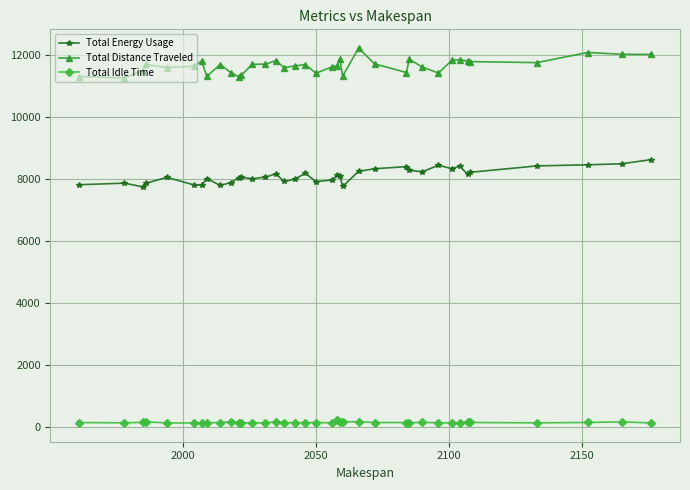

What is the sum of all Total Energy Usage values?

300100.8